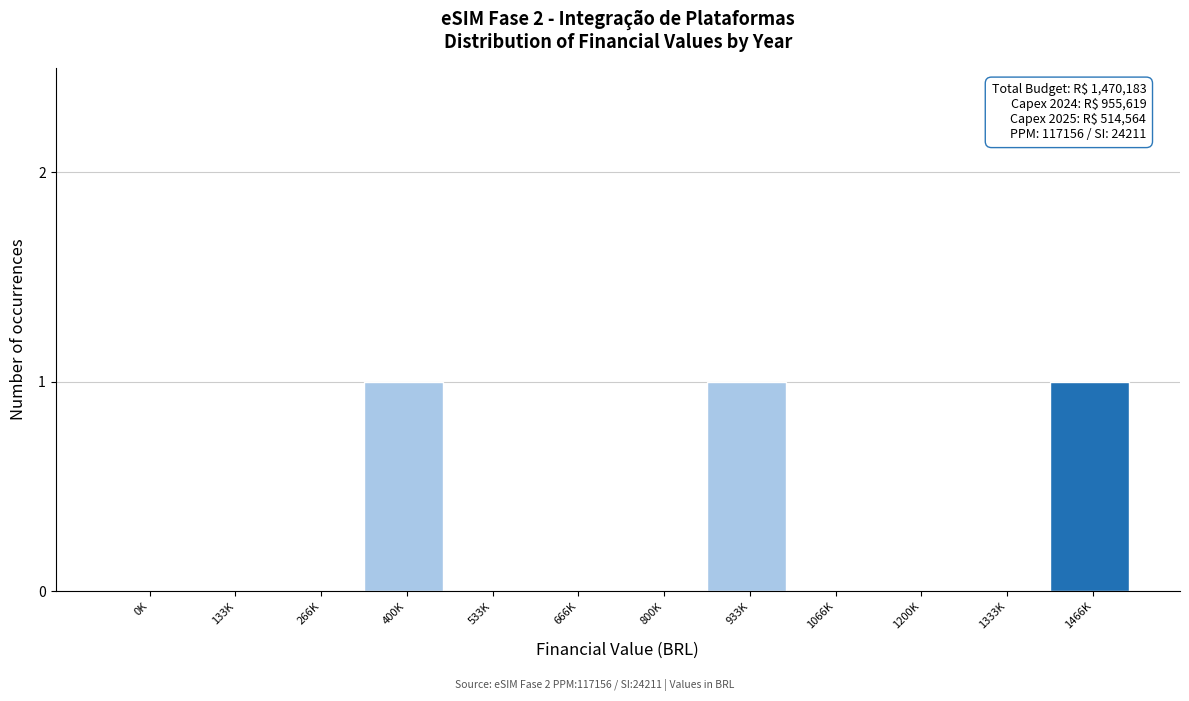

Reading right to left, transcribe all the data shown in this chart.

1466K=1	1333K=0	1200K=0	1066K=0	933K=1	800K=0	666K=0	533K=0	400K=1	266K=0	133K=0	0K=0